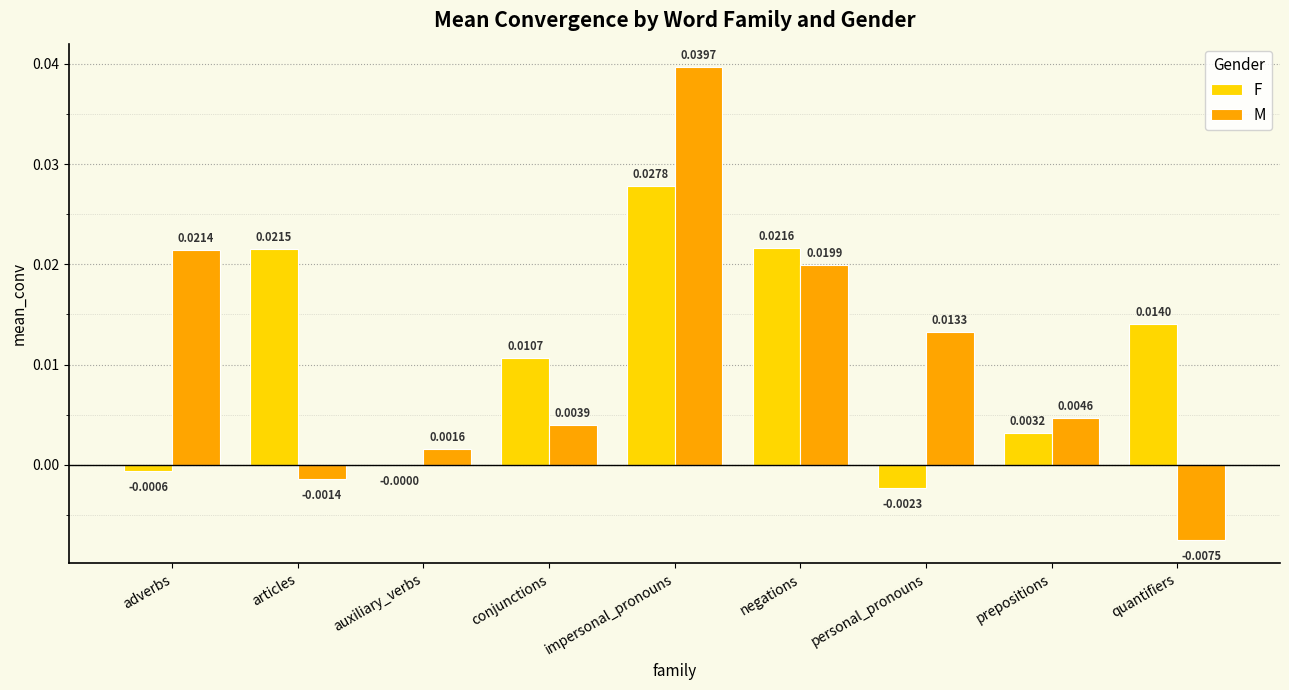

At which category is the sum across all series the highest?

impersonal_pronouns